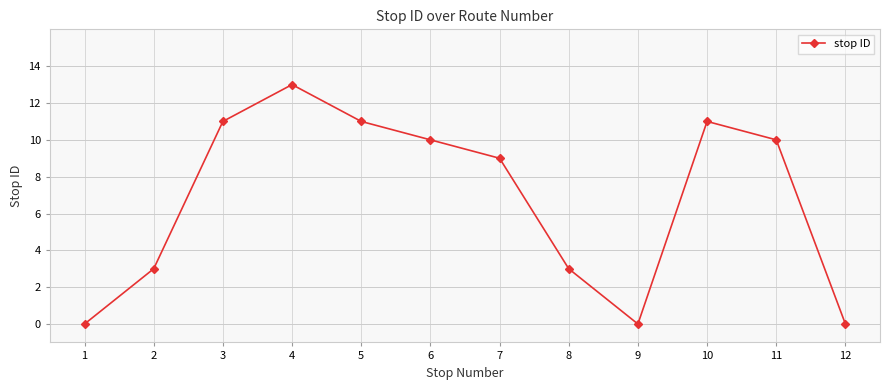

Is this an area chart (filled region under the line)?

No